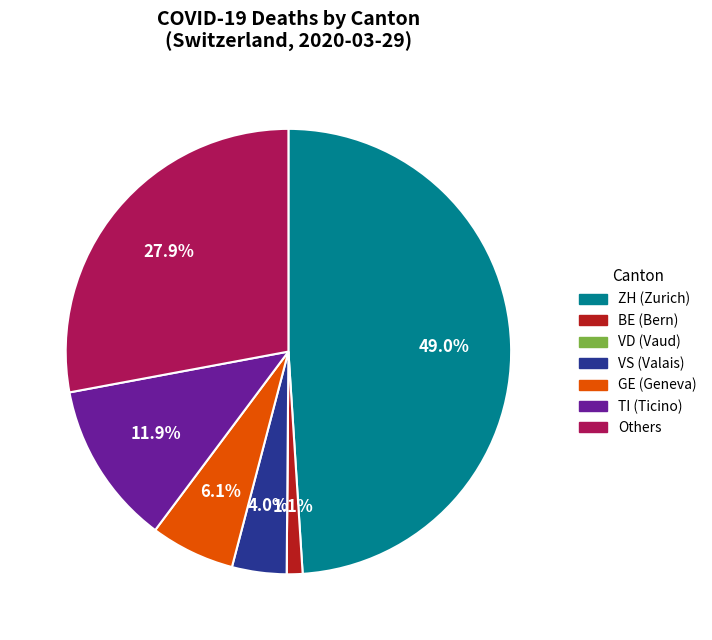

Is there a majority slice in this chart?

No